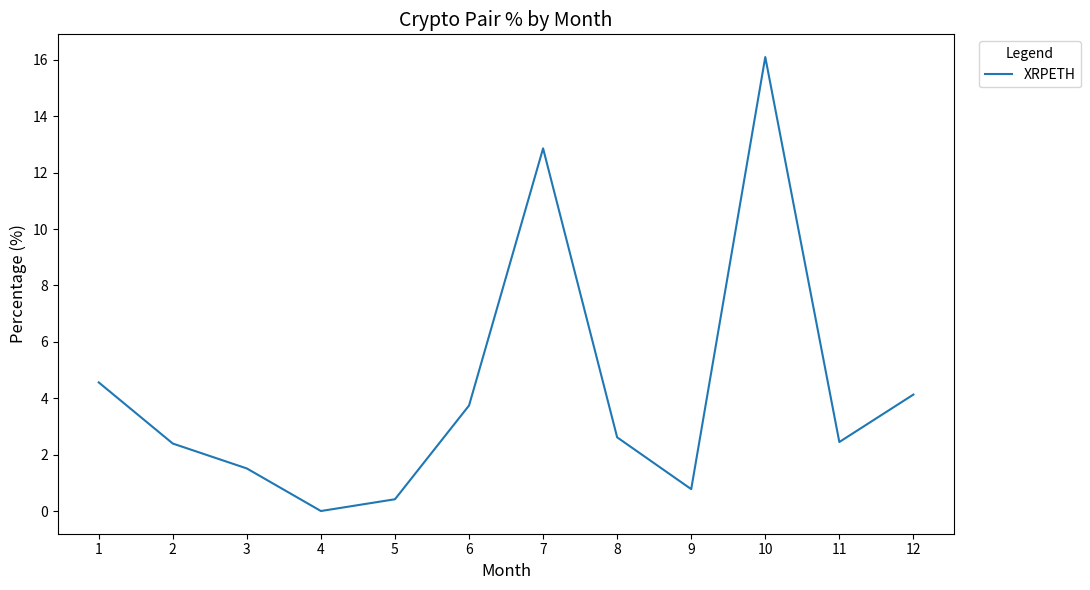

What is the maximum value shown in the chart?

16.1